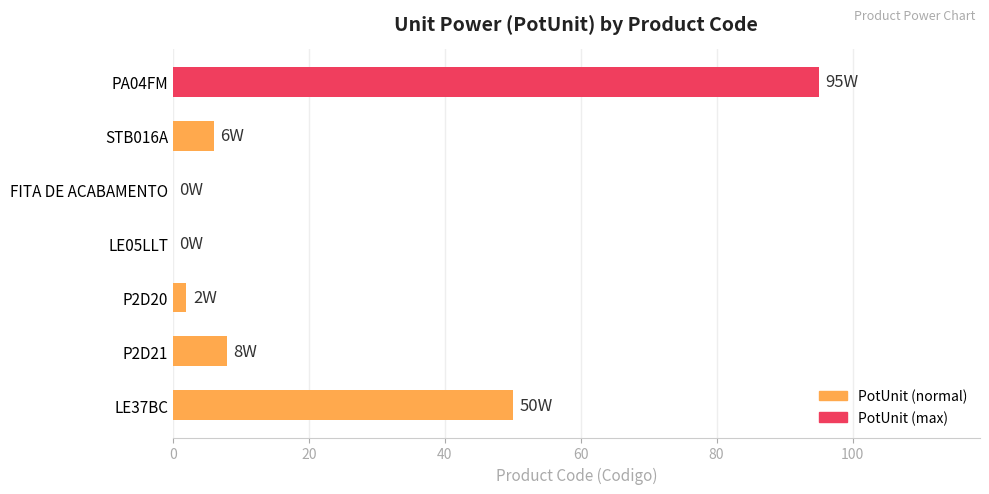

Reading top to bottom, transcribe all the data shown in this chart.

PA04FM=95	STB016A=6	FITA DE ACABAMENTO=0	LE05LLT=0	P2D20=2	P2D21=8	LE37BC=50